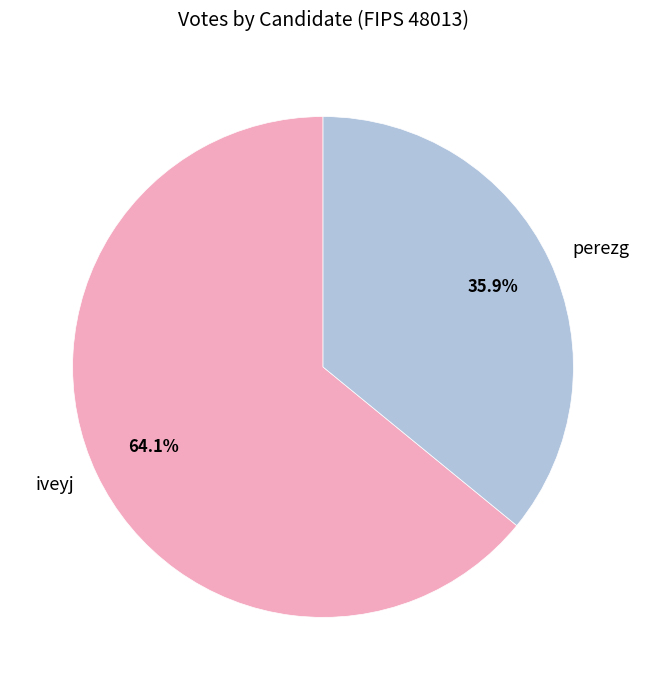

How many segments does this pie chart have?

2